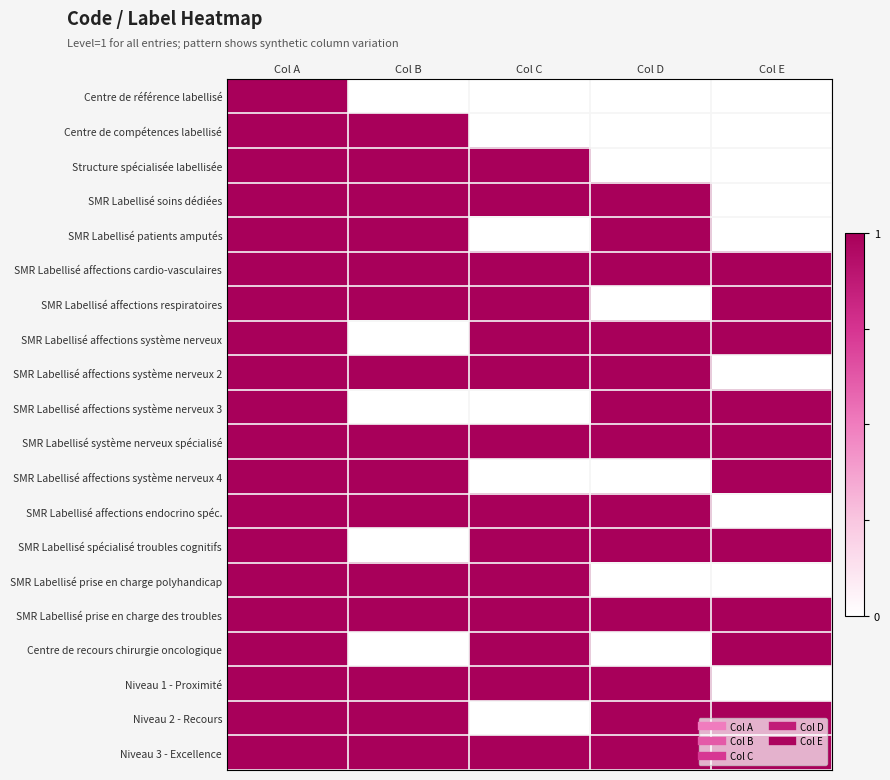

At how many categories does at least one series exceed 0?

5